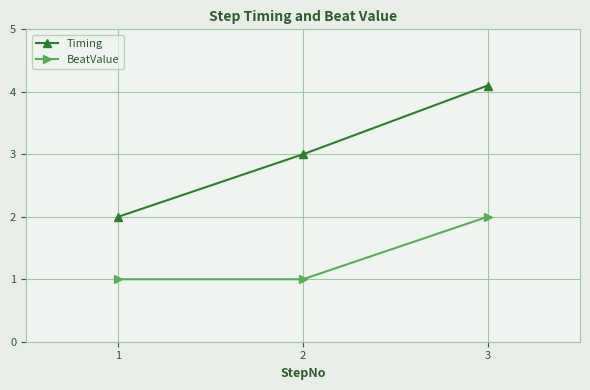

What are all the series names shown in the legend?

Timing, BeatValue